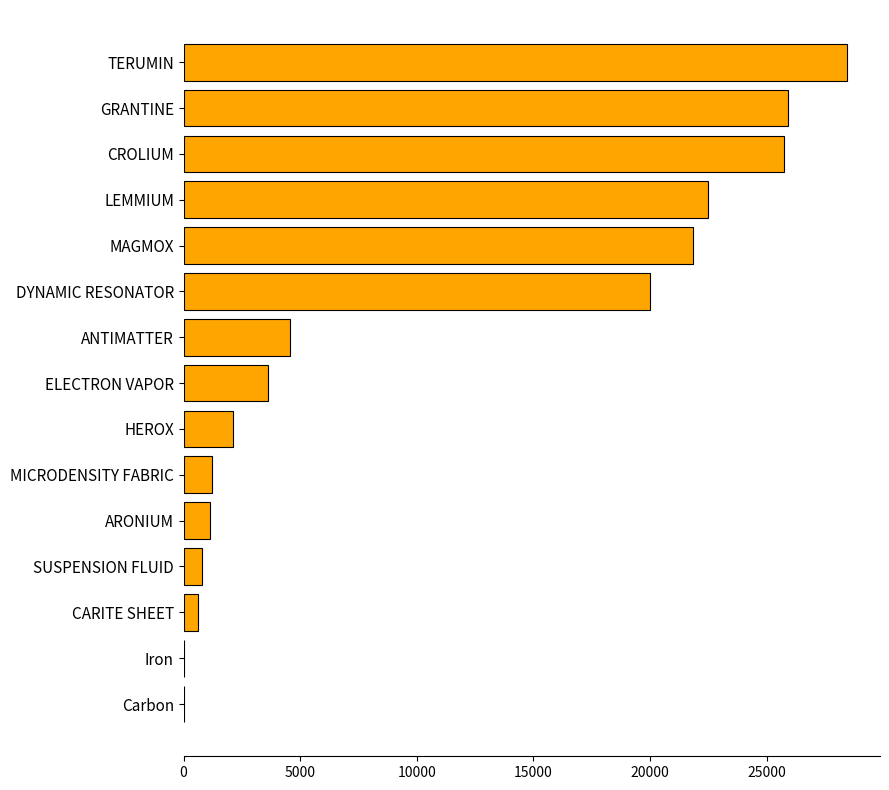

Which has a higher value, MICRODENSITY FABRIC or TERUMIN?

TERUMIN